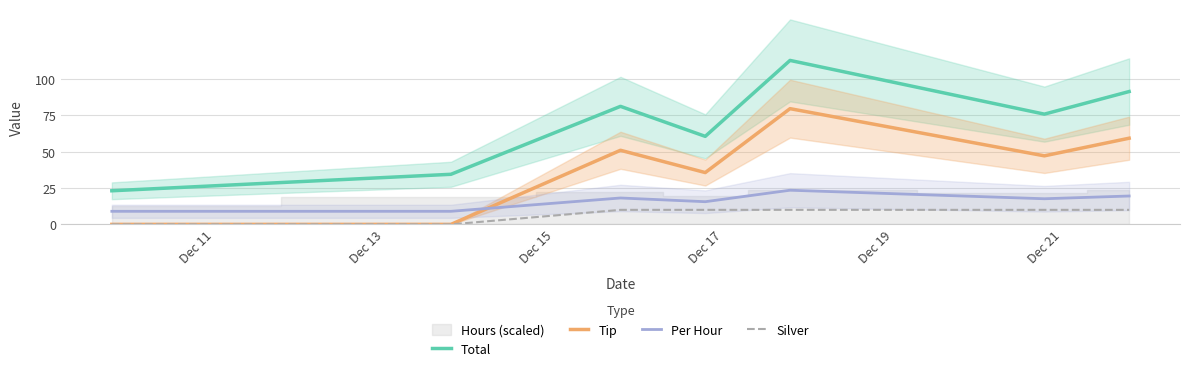

True or false: Per Hour and Tip cross at least once.

True